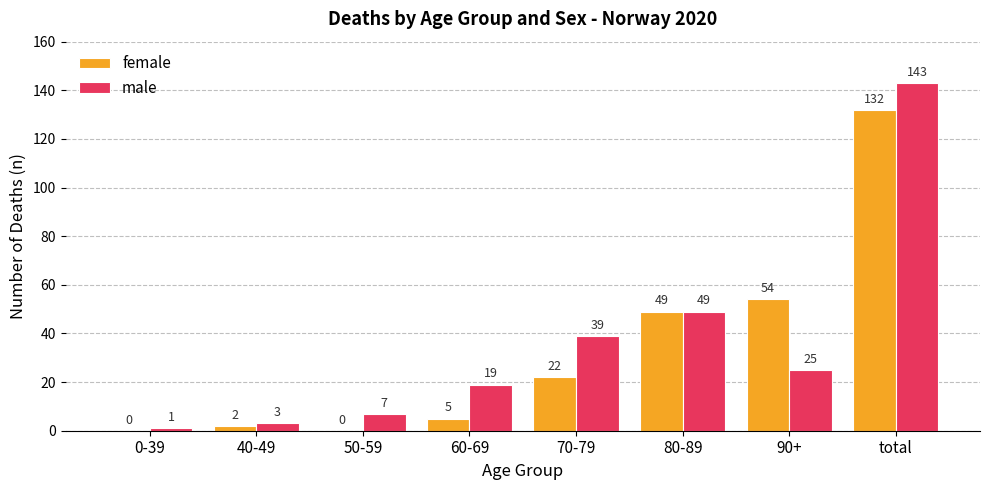

Where is male nearest to the value 72?

80-89